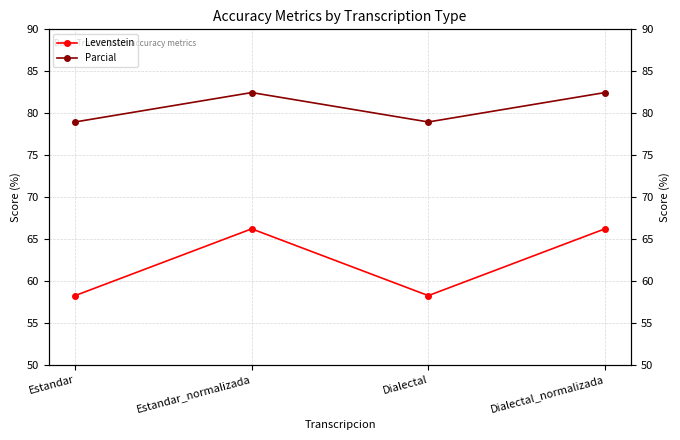

At which category does Levenstein reach its first local valley?

Dialectal